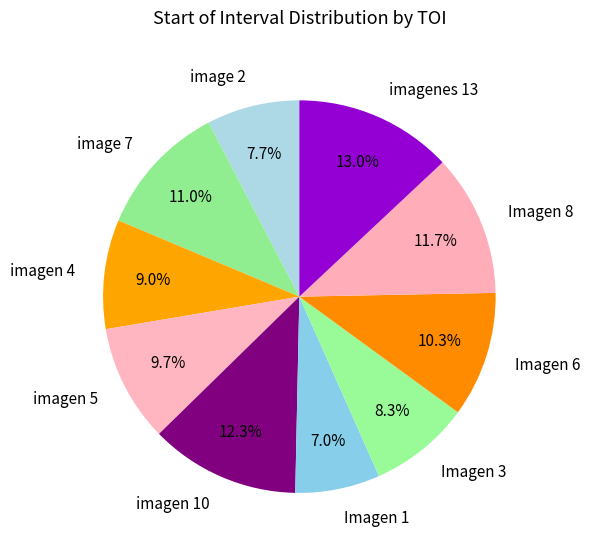

Count the number of slices in the pie.

10